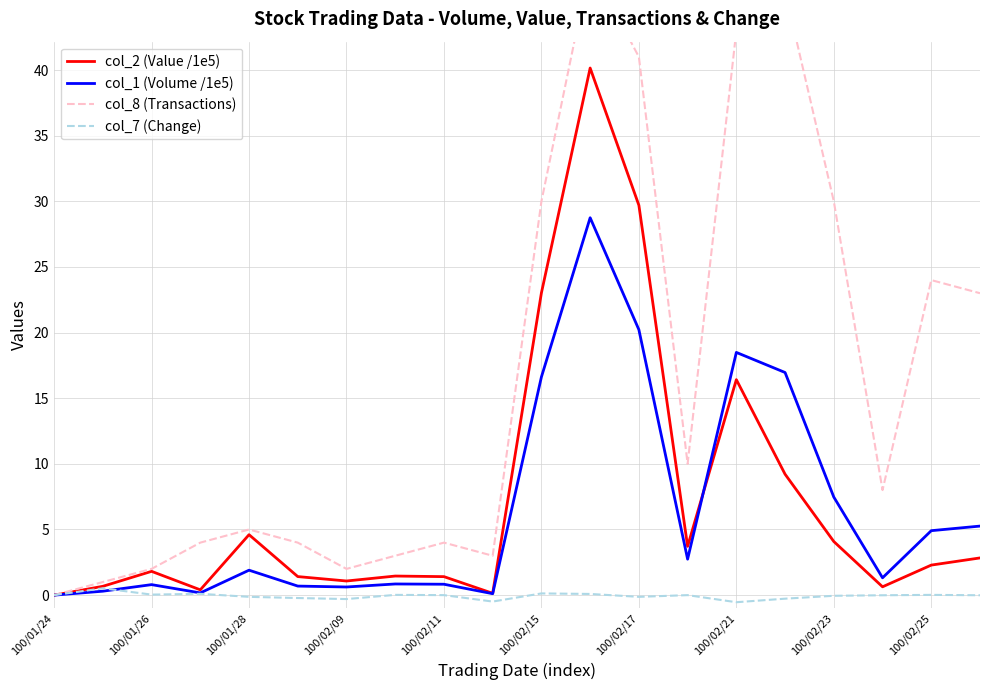

True or false: col_2 (Value /1e5) and col_1 (Volume /1e5) cross at least once.

True